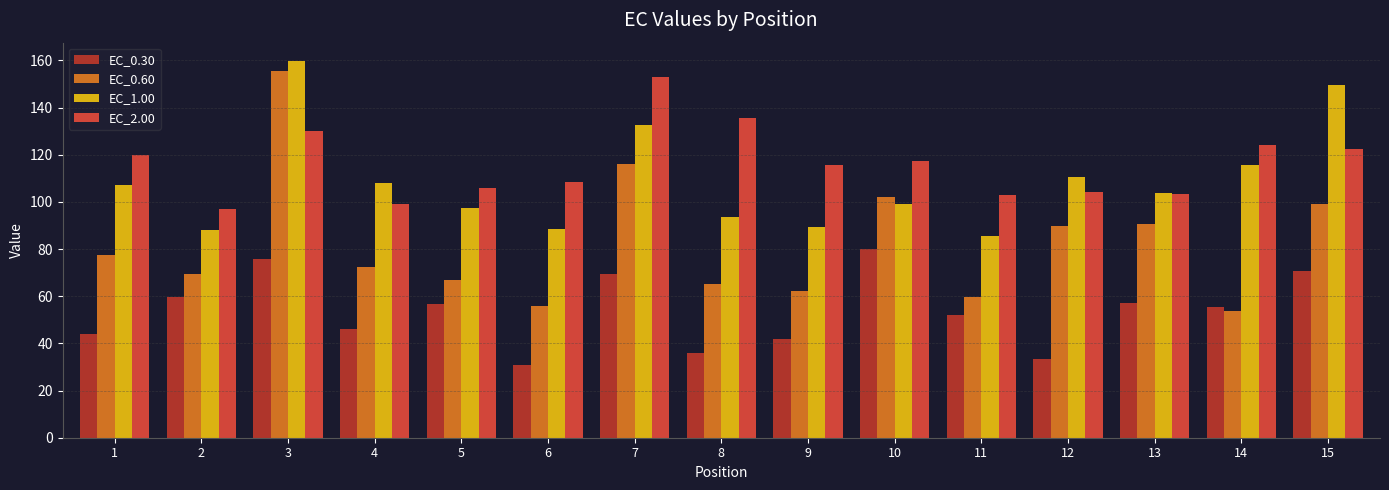

At which label does EC_1.00 reach its peak?

3